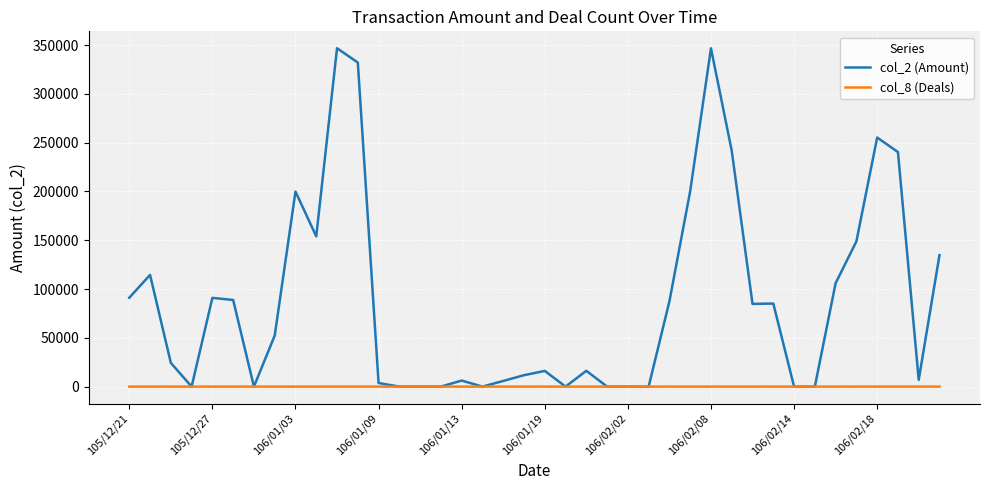

Which series has the widest spread of values?

col_2 (Amount)